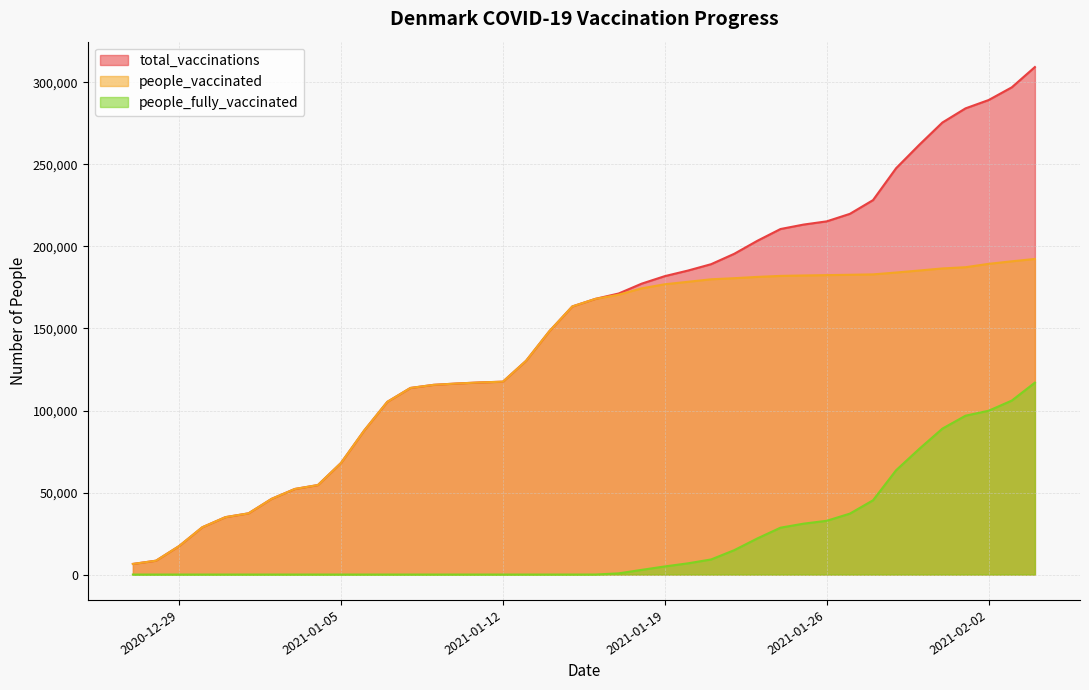

At which label is total_vaccinations closest to 157923?

2021-01-15